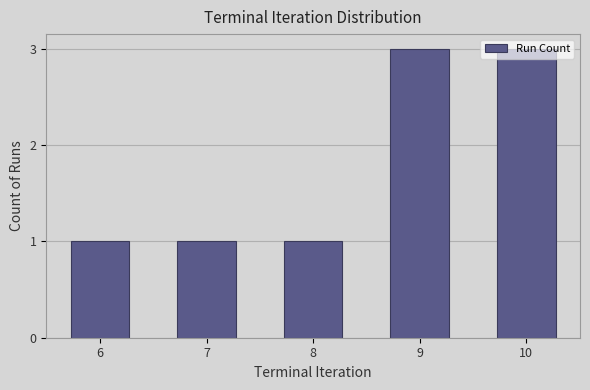

What is the maximum value shown in the chart?

3